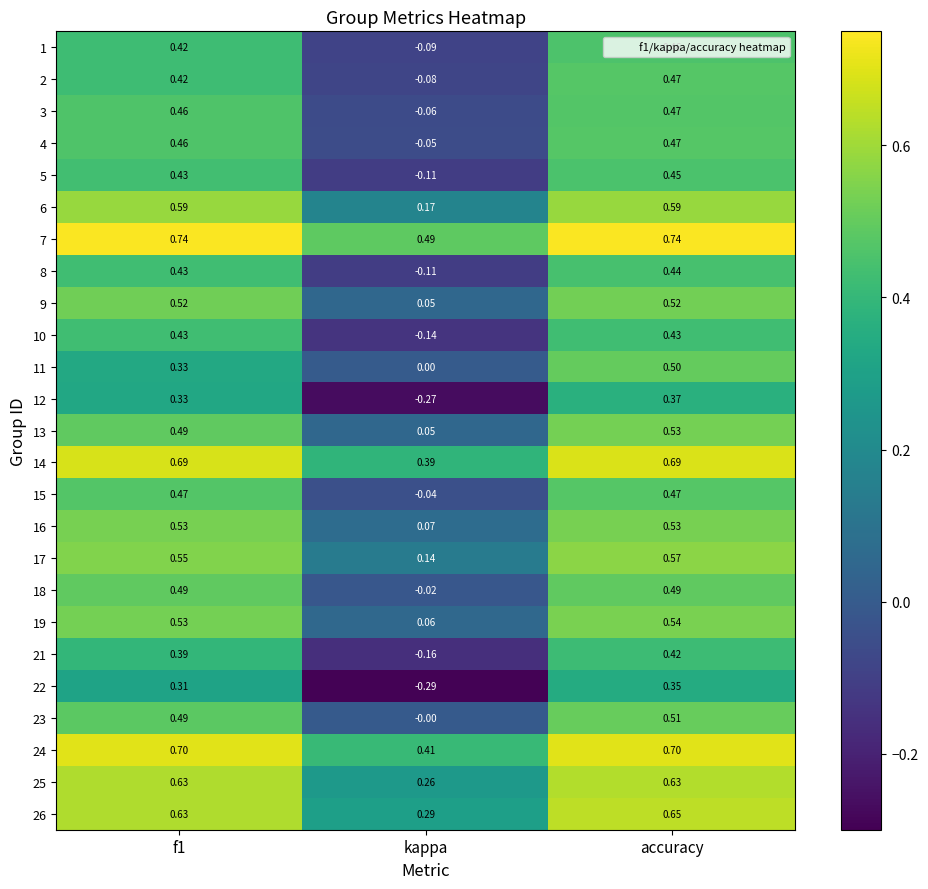

At which label is 24 closest to 0?

kappa